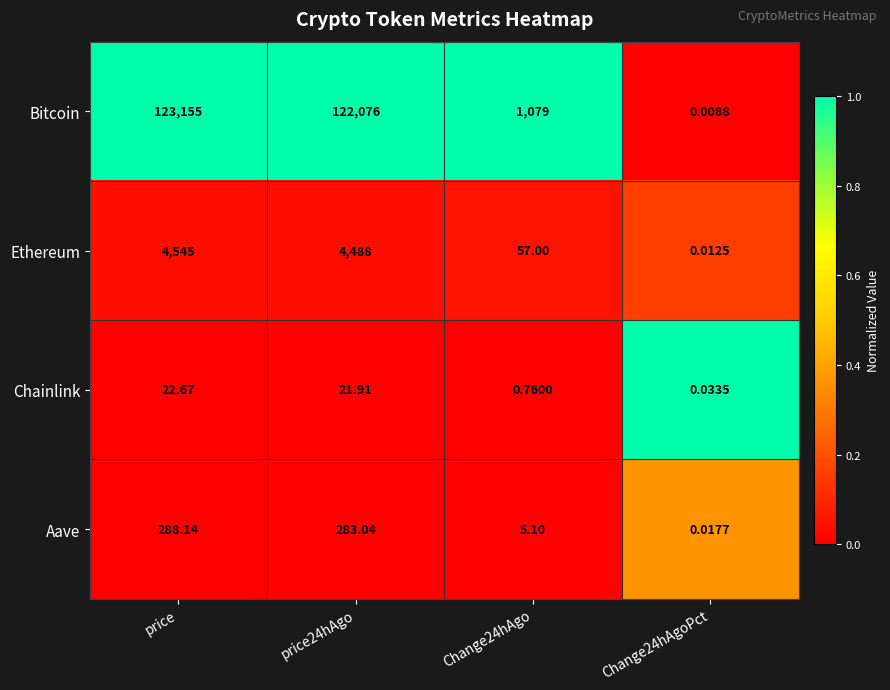

At which label does Aave first exceed 283?

price